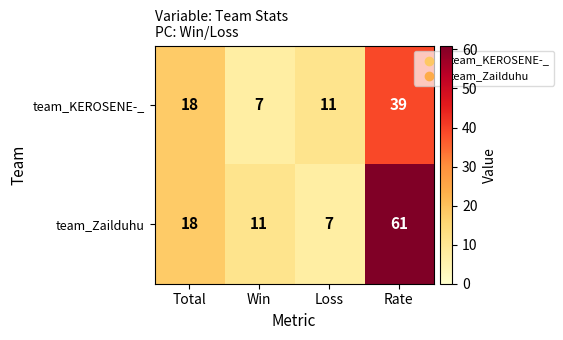

Count the number of data series in this chart.

2